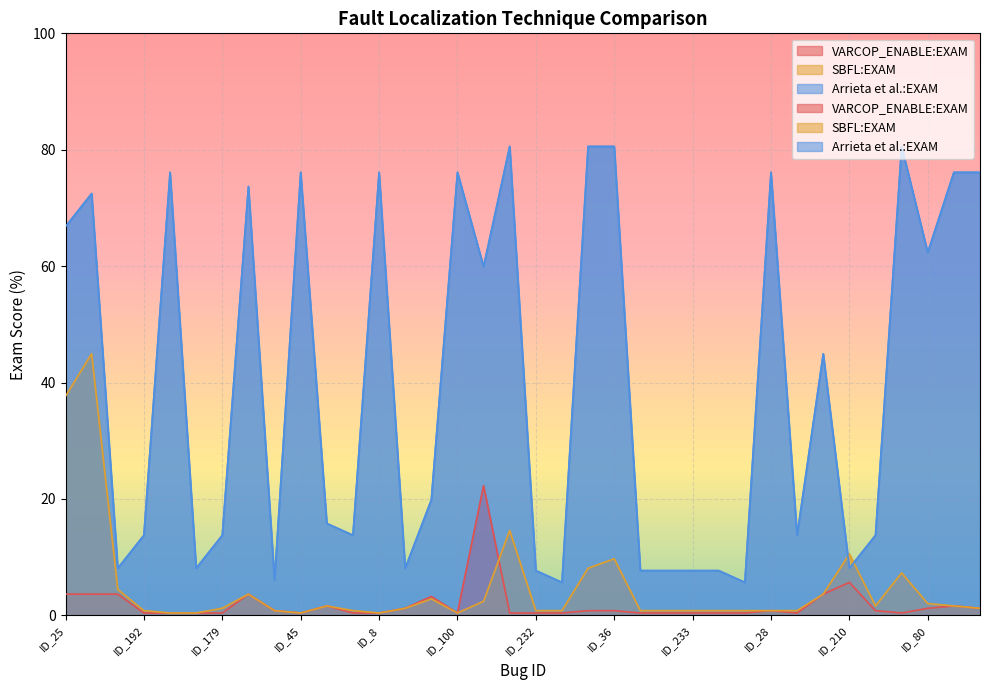

What is the label of the 25th point from the right?

ID_185